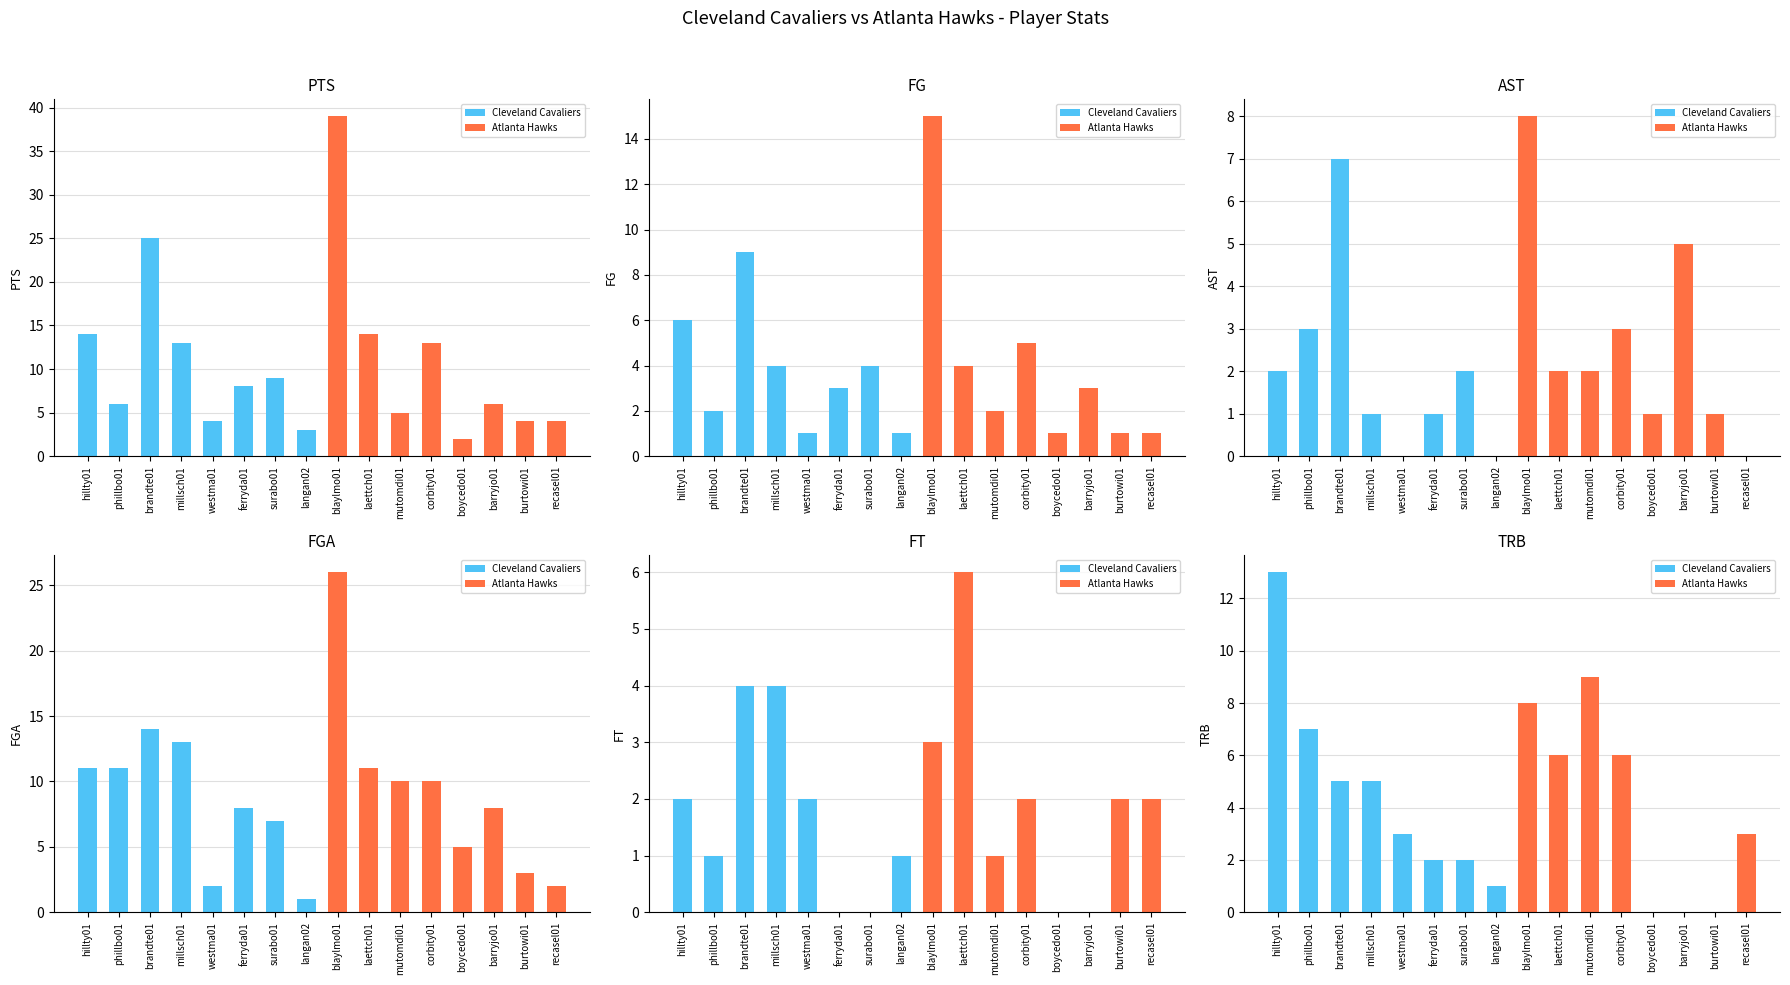

What is the difference between the maximum and minimum values in the AST series?

8